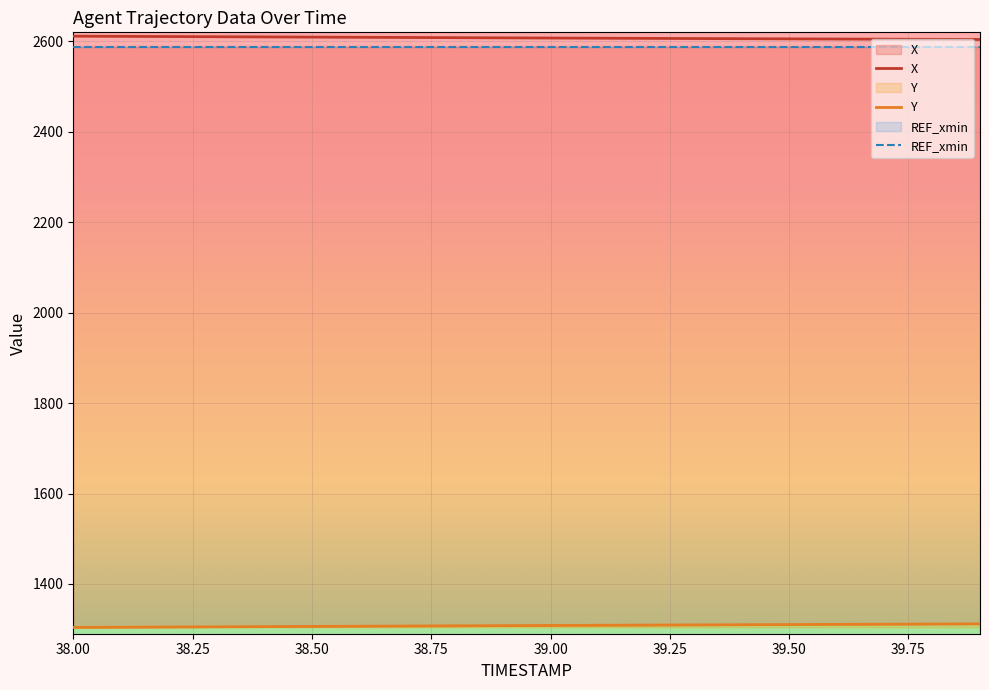

Reading left to right, extract all data points from this chart.

X: 2611.5	2611.1	2610.7	2610.2	2609.8	2609.4	2609.0	2608.6	2608.2	2607.8	2607.4	2607.0	2606.7	2606.3	2605.9	2605.6	2605.2	2604.9	2604.5	2604.2
Y: 1304.0	1304.4	1304.8	1305.3	1305.7	1306.2	1306.6	1307.0	1307.5	1307.9	1308.3	1308.7	1309.1	1309.5	1309.9	1310.3	1310.7	1311.0	1311.4	1311.8
REF_xmin: 2588.2	2588.2	2588.2	2588.2	2588.2	2588.2	2588.2	2588.2	2588.2	2588.2	2588.2	2588.2	2588.2	2588.2	2588.2	2588.2	2588.2	2588.2	2588.2	2588.2